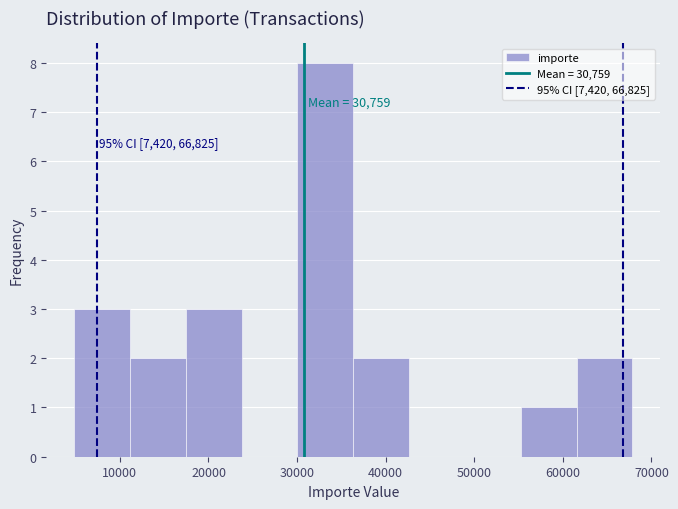

Which range on the x-axis has the tallest bar?

30000 to 36000